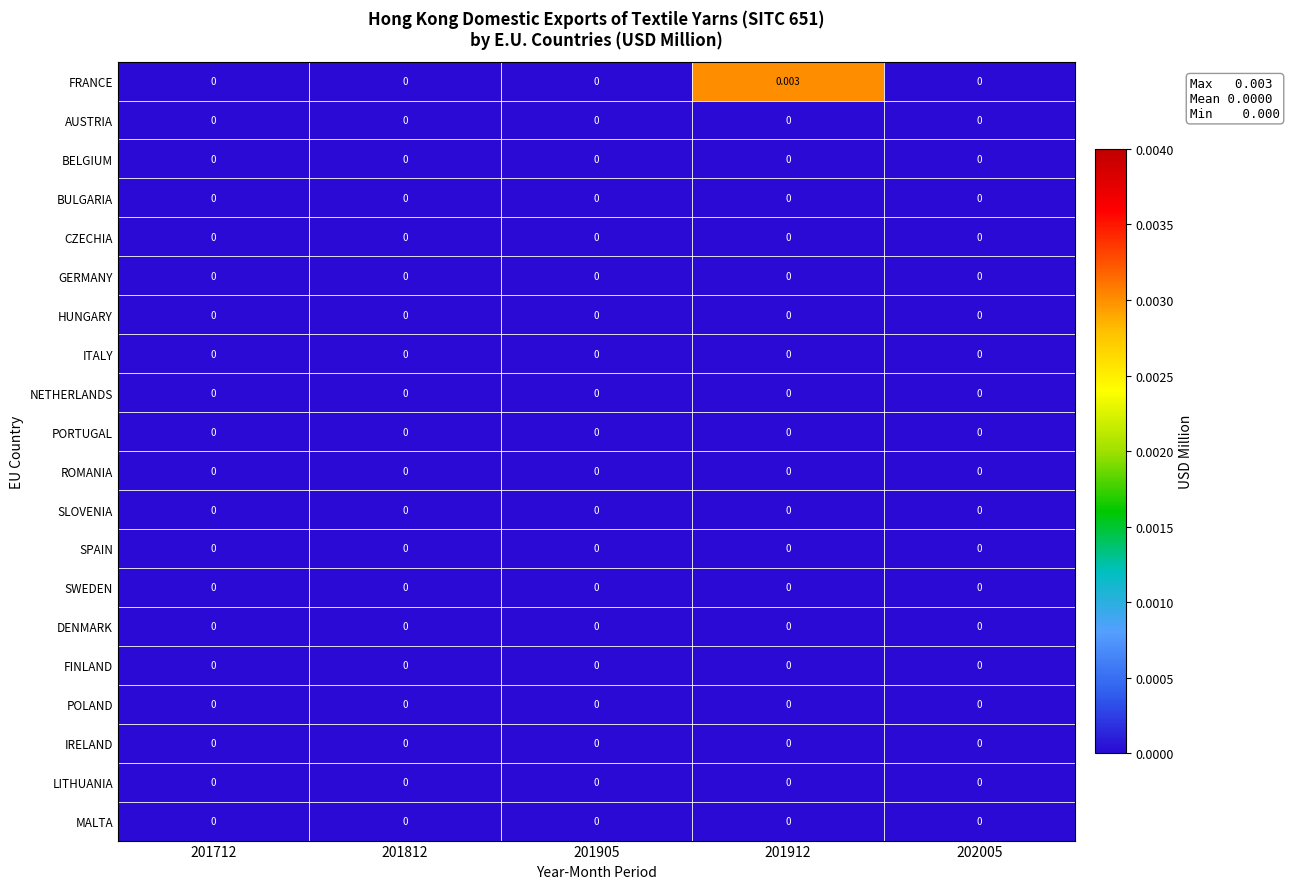

Which series has the largest total across all categories?

FRANCE